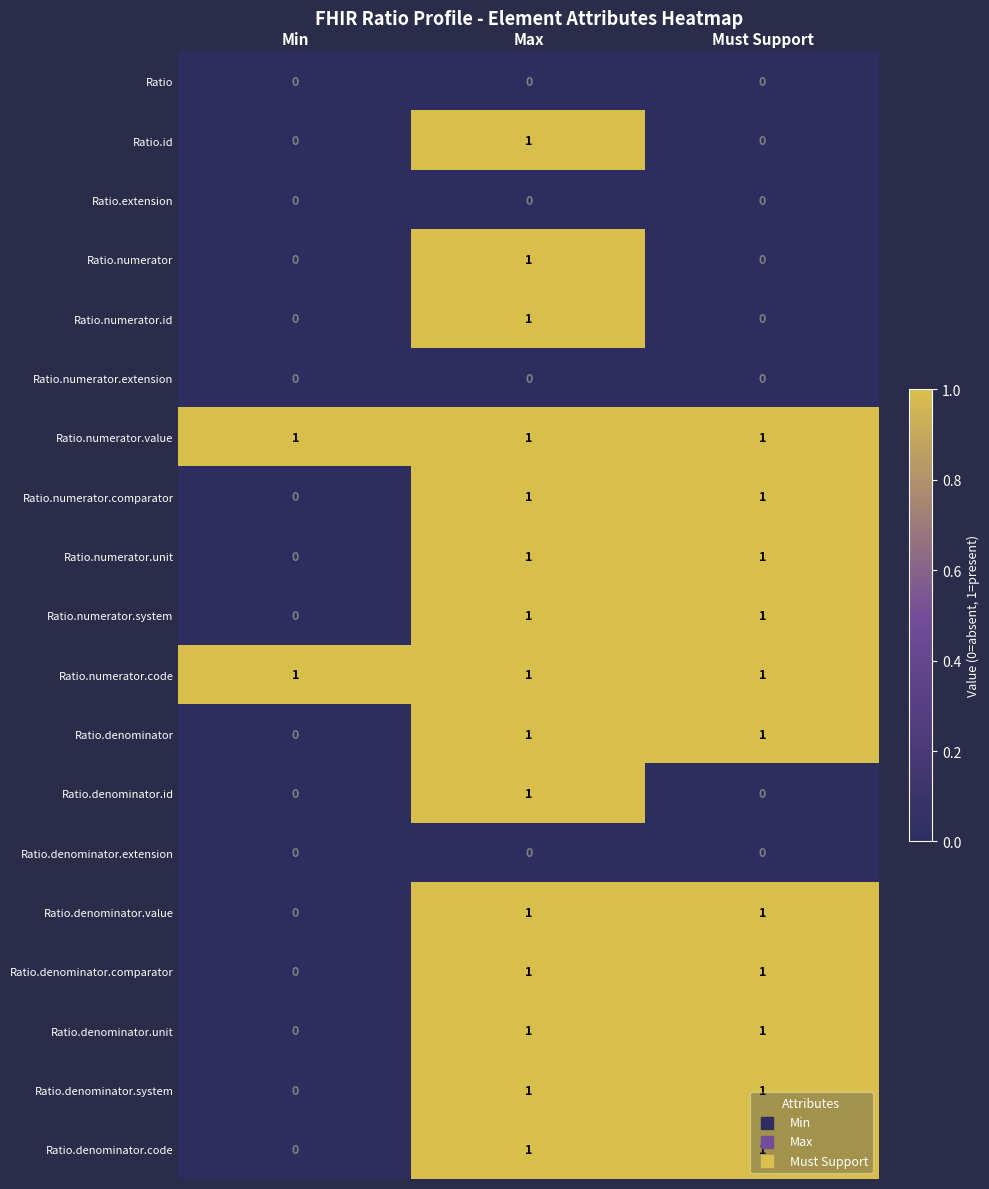

At which category is the sum across all series the highest?

Max